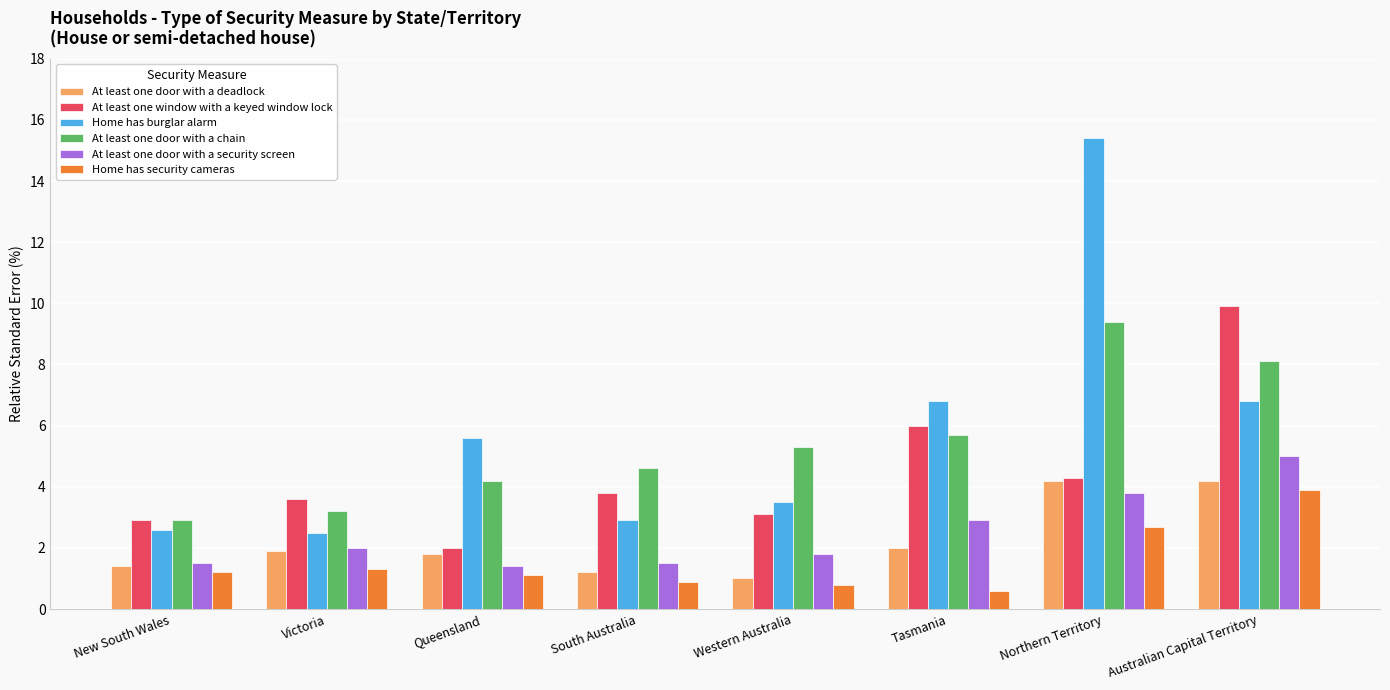

How many data points in Home has burglar alarm are above 5?

4